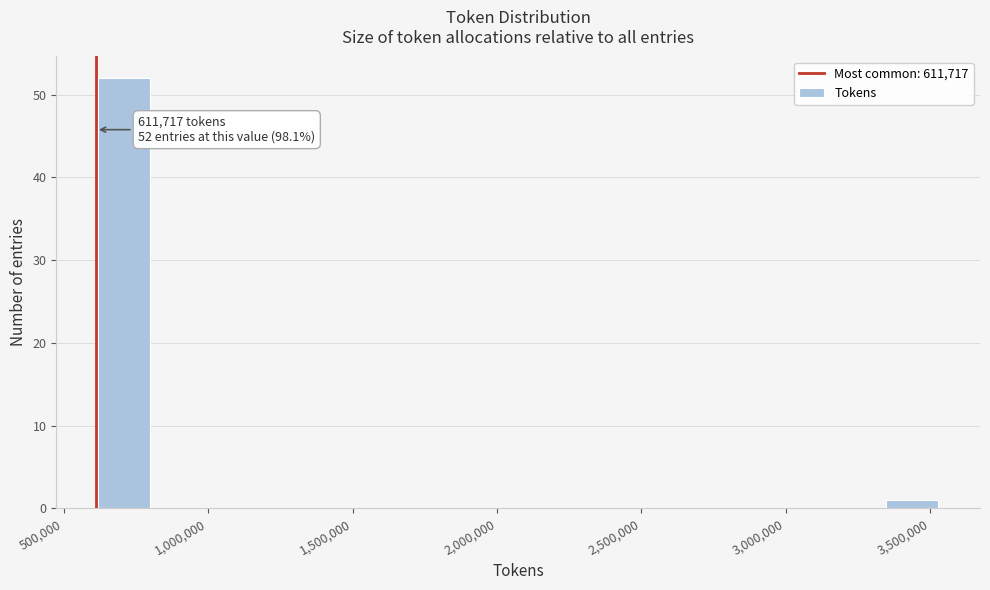

Around what value on the x-axis is the tallest bar? Give the approximate position of its centre, as read against the axis.

700000